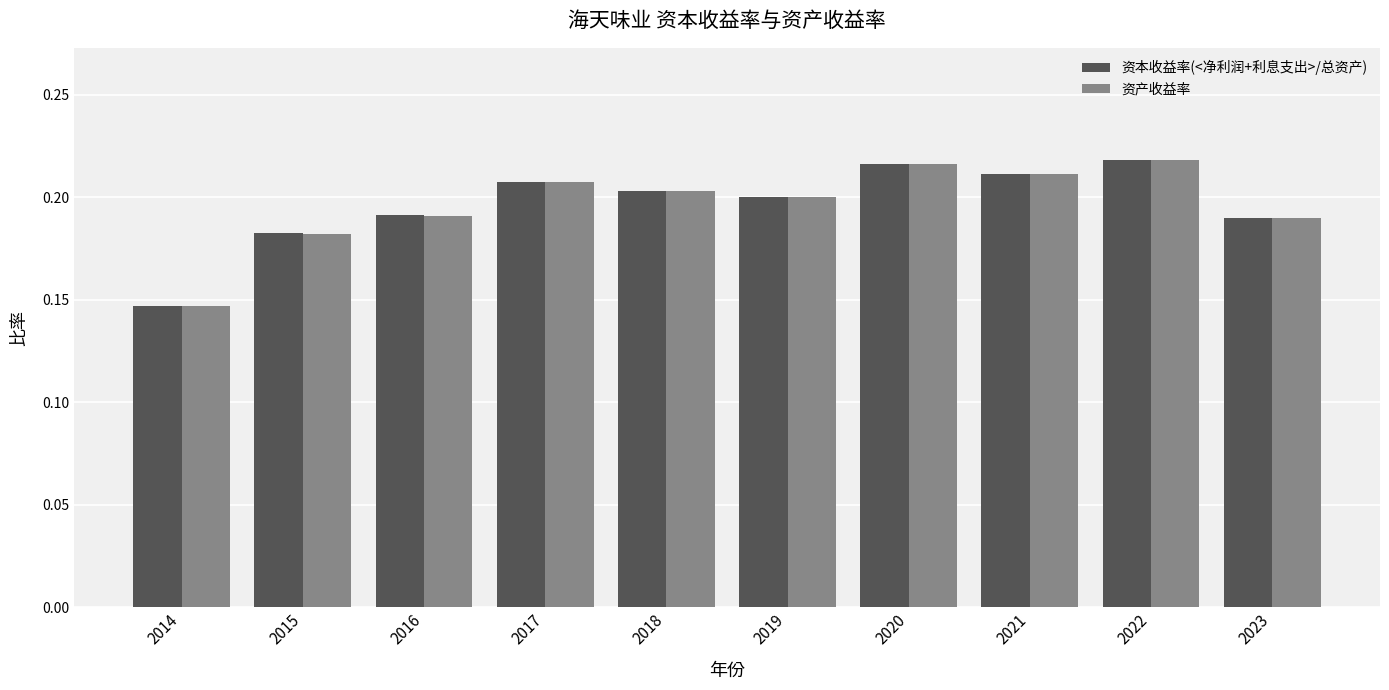

How many 资产收益率 values are between 0 and 1?

10